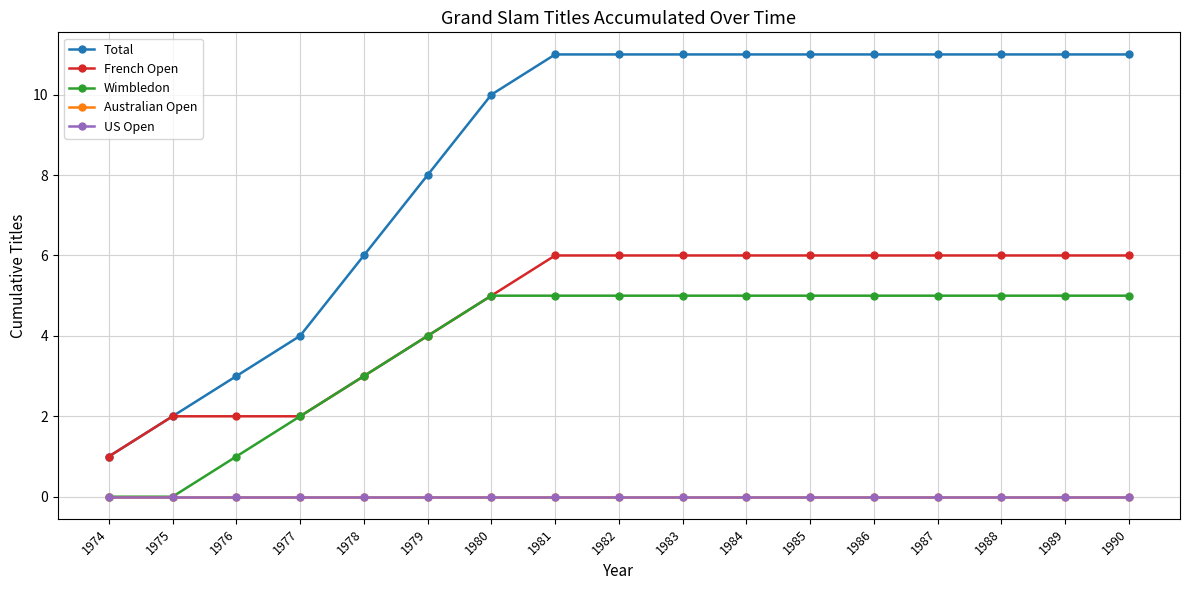

Does the chart have visible grid lines?

Yes